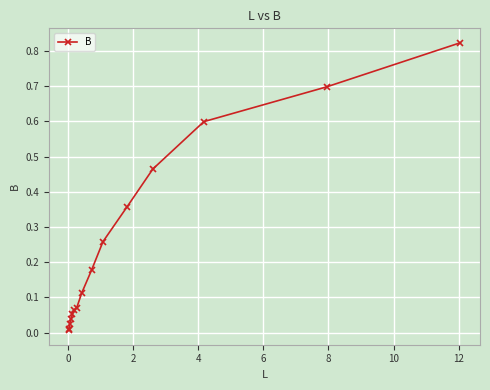

What is the sum of all values?

3.8